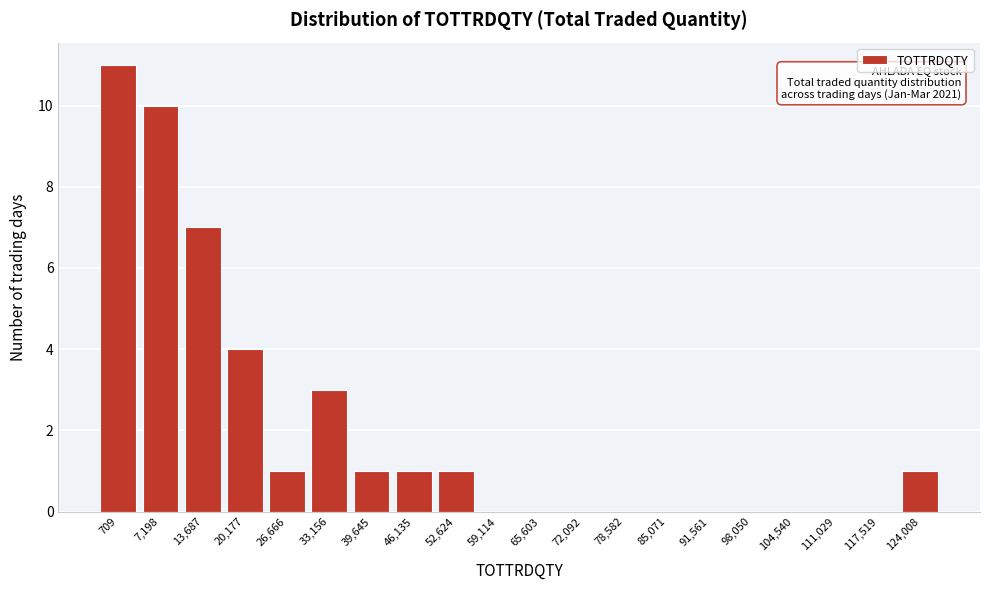

Reading left to right, transcribe all the data shown in this chart.

709=11	7,198=10	13,687=7	20,177=4	26,666=1	33,156=3	39,645=1	46,135=1	52,624=1	59,114=0	65,603=0	72,092=0	78,582=0	85,071=0	91,561=0	98,050=0	104,540=0	111,029=0	117,519=0	124,008=1